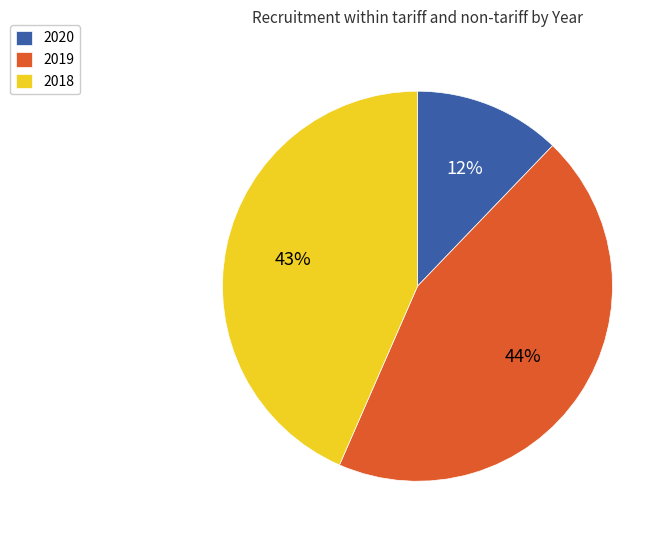

Is there any slice that represents more than half of the pie?

No